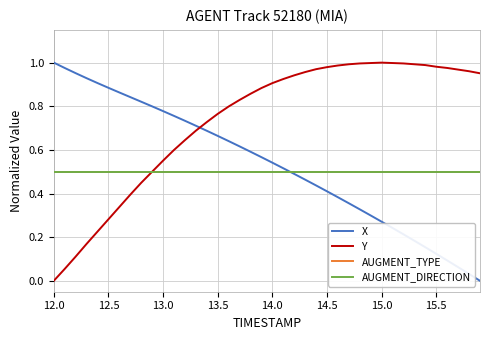

Where is Y nearest to the value 0?

12.0